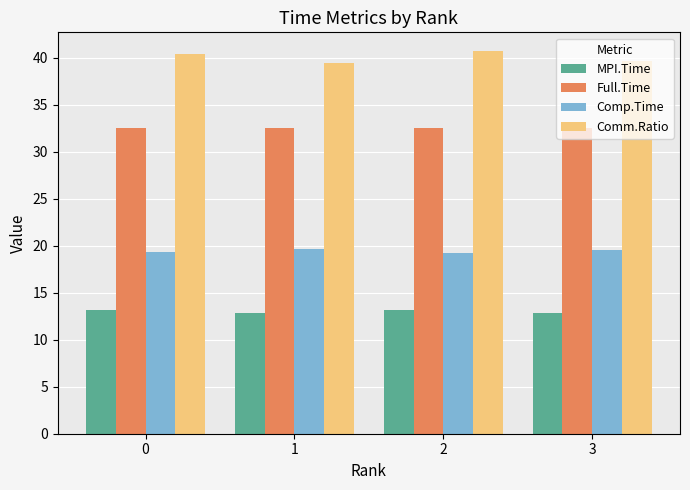

True or false: Comm.Ratio has a value of 40.4 at 0.

True